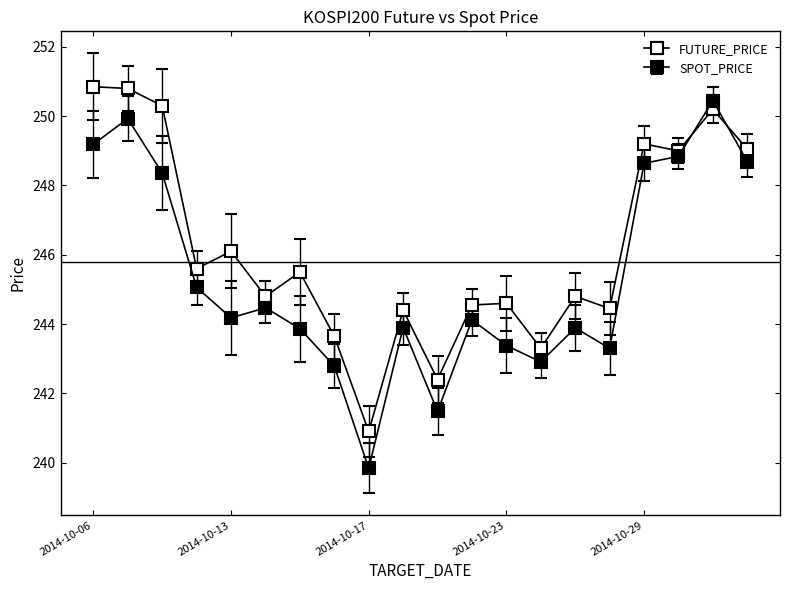

How many categories are shown in the chart?

20